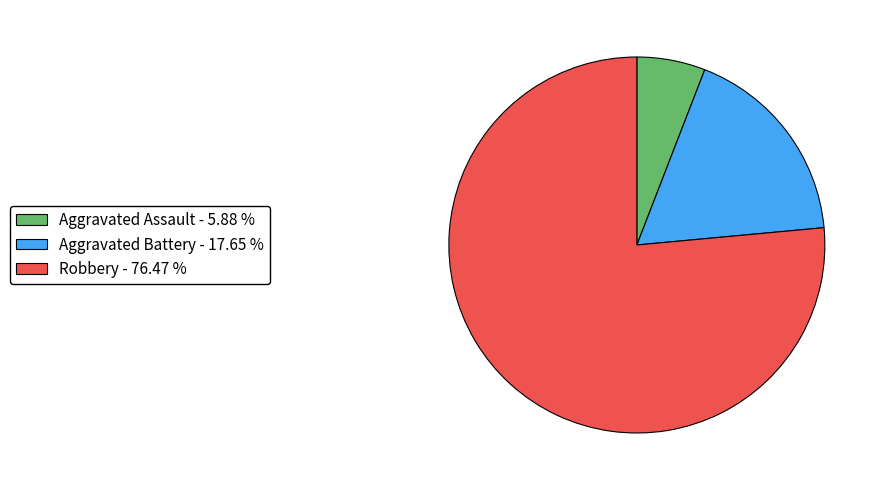

Between Aggravated Battery - 17.65 % and Aggravated Assault - 5.88 %, which is larger?

Aggravated Battery - 17.65 %